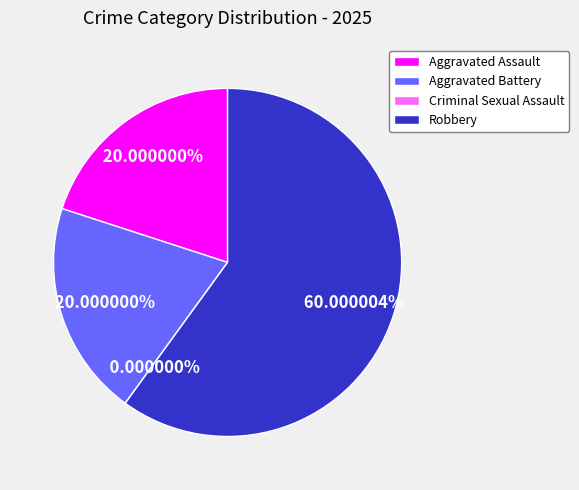

What is the total percentage of Robbery and Aggravated Assault?

80.0%